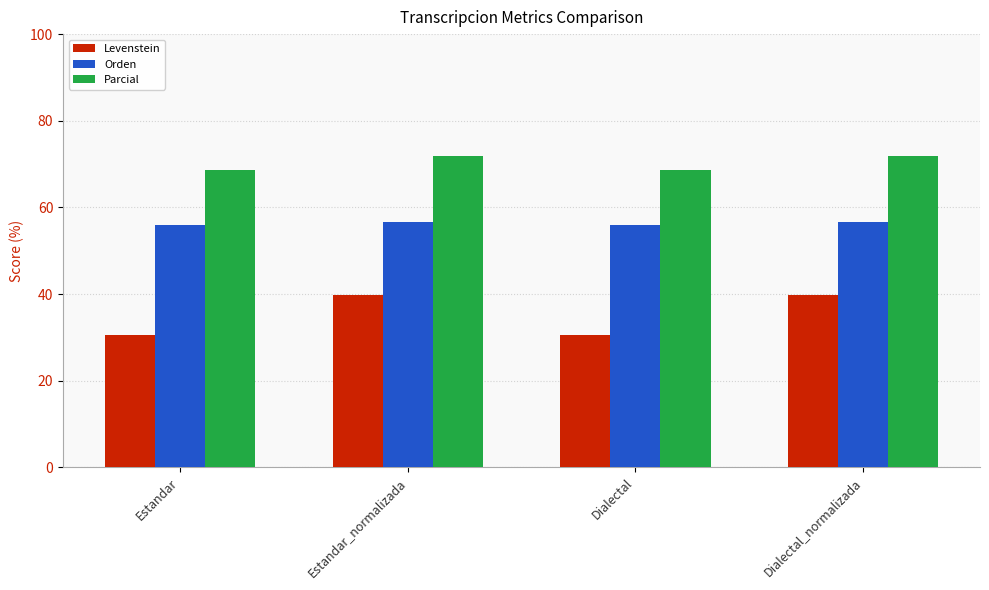

What is the maximum value shown in the chart?

71.9